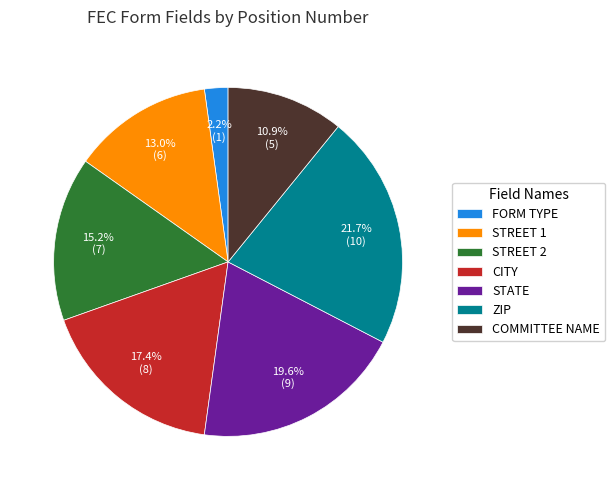

Do COMMITTEE NAME and FORM TYPE together represent more than half of the pie?

No